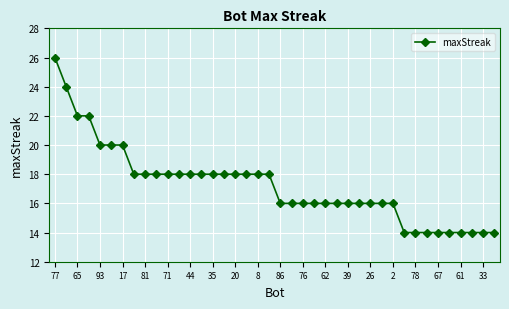

What is the average value?

17